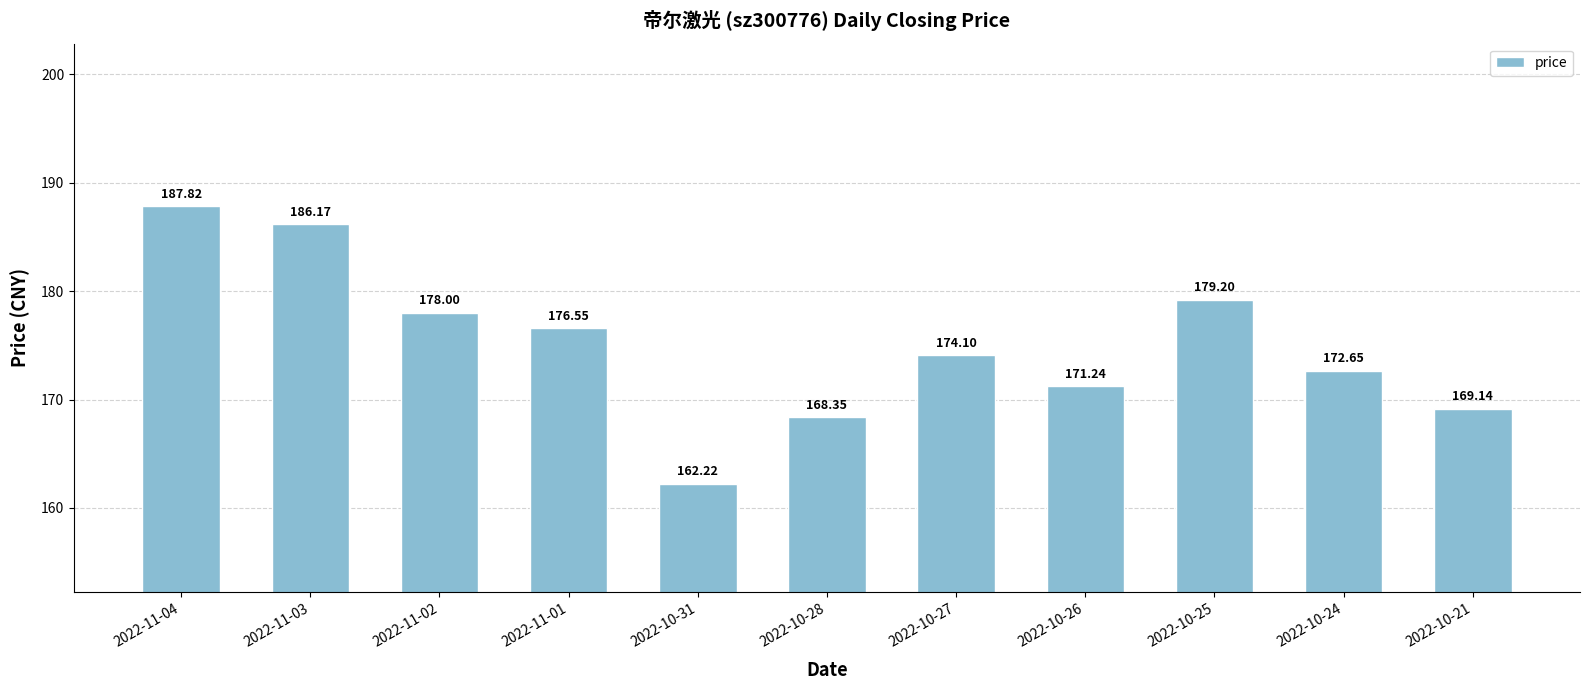

Count the number of categories in the chart.

11